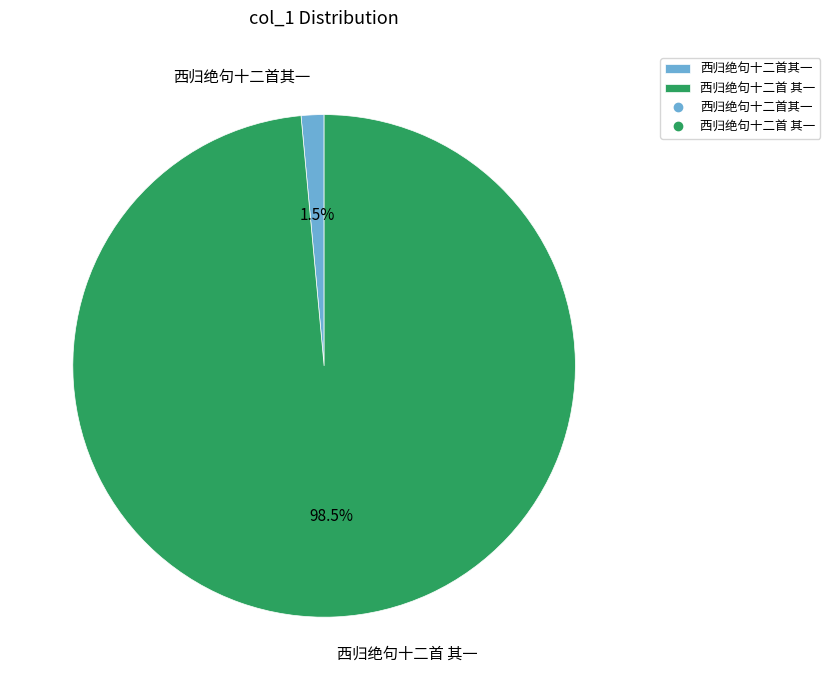

Rank the categories by value from highest to lowest.

西归绝句十二首 其一, 西归绝句十二首其一